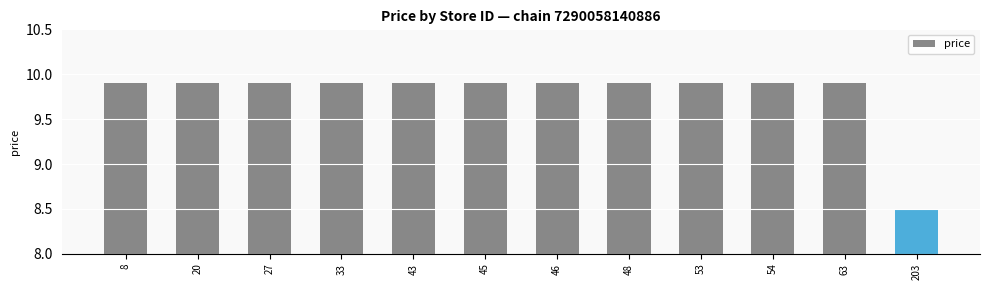

How many data points are less than 9?

1